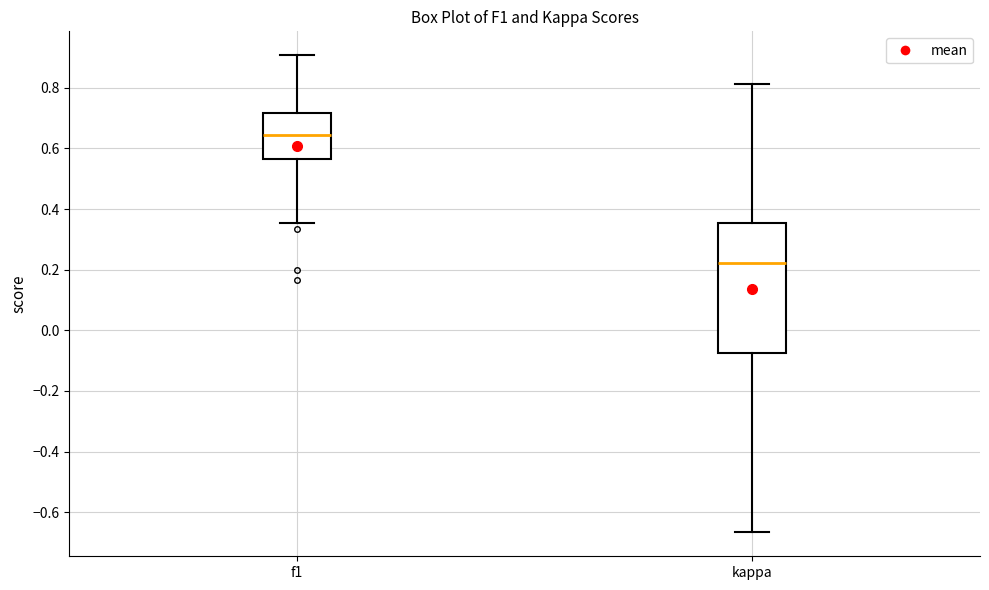

Reading left to right, read every box against the y-axis: the position of its median line, the range the box covers, and the ends of its whiskers. The values are not printed on the chart, so give them approximately, as read against the axis.

f1: median 0.64, box 0.56 to 0.72, whiskers 0.36 to 0.90
kappa: median 0.22, box -0.08 to 0.36, whiskers -0.66 to 0.82